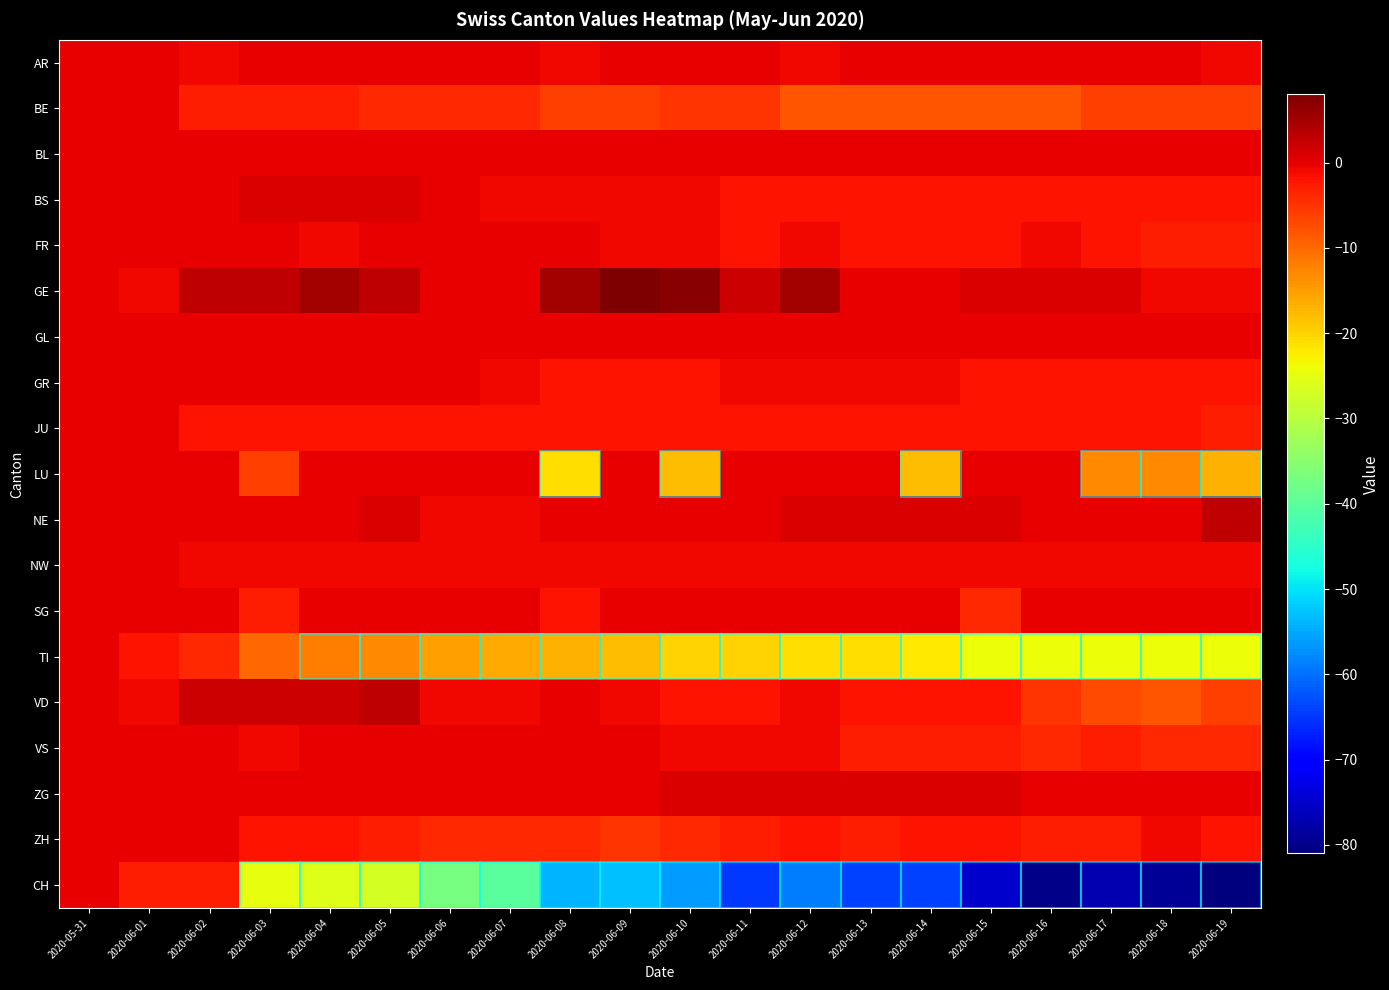

Reading left to right, transcribe all the data shown in this chart.

AR: 2020-05-31=0	2020-06-01=0	2020-06-02=-1	2020-06-03=0	2020-06-04=0	2020-06-05=0	2020-06-06=0	2020-06-07=0	2020-06-08=-1	2020-06-09=0	2020-06-10=0	2020-06-11=0	2020-06-12=-1	2020-06-13=0	2020-06-14=0	2020-06-15=0	2020-06-16=0	2020-06-17=0	2020-06-18=0	2020-06-19=-1
BE: 2020-05-31=0	2020-06-01=0	2020-06-02=-3	2020-06-03=-3	2020-06-04=-3	2020-06-05=-4	2020-06-06=-4	2020-06-07=-4	2020-06-08=-6	2020-06-09=-6	2020-06-10=-5	2020-06-11=-5	2020-06-12=-8	2020-06-13=-8	2020-06-14=-8	2020-06-15=-8	2020-06-16=-8	2020-06-17=-6	2020-06-18=-6	2020-06-19=-6
BL: 2020-05-31=0	2020-06-01=0	2020-06-02=0	2020-06-03=0	2020-06-04=0	2020-06-05=0	2020-06-06=0	2020-06-07=0	2020-06-08=0	2020-06-09=0	2020-06-10=0	2020-06-11=0	2020-06-12=0	2020-06-13=0	2020-06-14=0	2020-06-15=0	2020-06-16=0	2020-06-17=0	2020-06-18=0	2020-06-19=0
BS: 2020-05-31=0	2020-06-01=0	2020-06-02=0	2020-06-03=1	2020-06-04=1	2020-06-05=1	2020-06-06=0	2020-06-07=-1	2020-06-08=-1	2020-06-09=-1	2020-06-10=-1	2020-06-11=-2	2020-06-12=-2	2020-06-13=-2	2020-06-14=-2	2020-06-15=-2	2020-06-16=-2	2020-06-17=-2	2020-06-18=-2	2020-06-19=-2
FR: 2020-05-31=0	2020-06-01=0	2020-06-02=0	2020-06-03=0	2020-06-04=-1	2020-06-05=0	2020-06-06=0	2020-06-07=0	2020-06-08=0	2020-06-09=-1	2020-06-10=-1	2020-06-11=-2	2020-06-12=-1	2020-06-13=-2	2020-06-14=-2	2020-06-15=-2	2020-06-16=-1	2020-06-17=-2	2020-06-18=-3	2020-06-19=-3
GE: 2020-05-31=0	2020-06-01=-1	2020-06-02=3	2020-06-03=3	2020-06-04=5	2020-06-05=3	2020-06-06=0	2020-06-07=0	2020-06-08=5	2020-06-09=8	2020-06-10=7	2020-06-11=2	2020-06-12=5	2020-06-13=0	2020-06-14=0	2020-06-15=1	2020-06-16=1	2020-06-17=1	2020-06-18=-1	2020-06-19=-1
GL: 2020-05-31=0	2020-06-01=0	2020-06-02=0	2020-06-03=0	2020-06-04=0	2020-06-05=0	2020-06-06=0	2020-06-07=0	2020-06-08=0	2020-06-09=0	2020-06-10=0	2020-06-11=0	2020-06-12=0	2020-06-13=0	2020-06-14=0	2020-06-15=0	2020-06-16=0	2020-06-17=0	2020-06-18=0	2020-06-19=0
GR: 2020-05-31=0	2020-06-01=0	2020-06-02=0	2020-06-03=0	2020-06-04=0	2020-06-05=0	2020-06-06=0	2020-06-07=-1	2020-06-08=-2	2020-06-09=-2	2020-06-10=-2	2020-06-11=-1	2020-06-12=-1	2020-06-13=-1	2020-06-14=-1	2020-06-15=-2	2020-06-16=-2	2020-06-17=-2	2020-06-18=-2	2020-06-19=-2
JU: 2020-05-31=0	2020-06-01=0	2020-06-02=-2	2020-06-03=-2	2020-06-04=-2	2020-06-05=-2	2020-06-06=-2	2020-06-07=-2	2020-06-08=-2	2020-06-09=-2	2020-06-10=-2	2020-06-11=-2	2020-06-12=-2	2020-06-13=-2	2020-06-14=-2	2020-06-15=-2	2020-06-16=-2	2020-06-17=-2	2020-06-18=-2	2020-06-19=-3
LU: 2020-05-31=0	2020-06-01=0	2020-06-02=0	2020-06-03=-6	2020-06-04=0	2020-06-05=0	2020-06-06=0	2020-06-07=0	2020-06-08=-21	2020-06-09=0	2020-06-10=-18	2020-06-11=0	2020-06-12=0	2020-06-13=0	2020-06-14=-18	2020-06-15=0	2020-06-16=0	2020-06-17=-13	2020-06-18=-13	2020-06-19=-17
NE: 2020-05-31=0	2020-06-01=0	2020-06-02=0	2020-06-03=0	2020-06-04=0	2020-06-05=1	2020-06-06=-1	2020-06-07=-1	2020-06-08=0	2020-06-09=0	2020-06-10=0	2020-06-11=0	2020-06-12=1	2020-06-13=1	2020-06-14=1	2020-06-15=1	2020-06-16=0	2020-06-17=0	2020-06-18=0	2020-06-19=3
NW: 2020-05-31=0	2020-06-01=0	2020-06-02=-1	2020-06-03=-1	2020-06-04=-1	2020-06-05=-1	2020-06-06=-1	2020-06-07=-1	2020-06-08=-1	2020-06-09=-1	2020-06-10=-1	2020-06-11=-1	2020-06-12=-1	2020-06-13=-1	2020-06-14=-1	2020-06-15=-1	2020-06-16=-1	2020-06-17=-1	2020-06-18=-1	2020-06-19=-1
SG: 2020-05-31=0	2020-06-01=0	2020-06-02=0	2020-06-03=-3	2020-06-04=0	2020-06-05=0	2020-06-06=0	2020-06-07=0	2020-06-08=-2	2020-06-09=0	2020-06-10=0	2020-06-11=0	2020-06-12=0	2020-06-13=0	2020-06-14=0	2020-06-15=-4	2020-06-16=0	2020-06-17=0	2020-06-18=0	2020-06-19=0
TI: 2020-05-31=0	2020-06-01=-2	2020-06-02=-4	2020-06-03=-10	2020-06-04=-12	2020-06-05=-13	2020-06-06=-15	2020-06-07=-16	2020-06-08=-17	2020-06-09=-18	2020-06-10=-20	2020-06-11=-20	2020-06-12=-21	2020-06-13=-21	2020-06-14=-22	2020-06-15=-24	2020-06-16=-24	2020-06-17=-24	2020-06-18=-24	2020-06-19=-24
VD: 2020-05-31=0	2020-06-01=-1	2020-06-02=2	2020-06-03=2	2020-06-04=2	2020-06-05=3	2020-06-06=-1	2020-06-07=-1	2020-06-08=0	2020-06-09=-1	2020-06-10=-2	2020-06-11=-2	2020-06-12=-1	2020-06-13=-2	2020-06-14=-2	2020-06-15=-2	2020-06-16=-5	2020-06-17=-7	2020-06-18=-8	2020-06-19=-6
VS: 2020-05-31=0	2020-06-01=0	2020-06-02=0	2020-06-03=-1	2020-06-04=0	2020-06-05=0	2020-06-06=0	2020-06-07=0	2020-06-08=0	2020-06-09=0	2020-06-10=-1	2020-06-11=-1	2020-06-12=-1	2020-06-13=-3	2020-06-14=-3	2020-06-15=-3	2020-06-16=-4	2020-06-17=-3	2020-06-18=-4	2020-06-19=-4
ZG: 2020-05-31=0	2020-06-01=0	2020-06-02=0	2020-06-03=0	2020-06-04=0	2020-06-05=0	2020-06-06=0	2020-06-07=0	2020-06-08=0	2020-06-09=0	2020-06-10=1	2020-06-11=1	2020-06-12=1	2020-06-13=1	2020-06-14=1	2020-06-15=1	2020-06-16=0	2020-06-17=0	2020-06-18=0	2020-06-19=0
ZH: 2020-05-31=0	2020-06-01=0	2020-06-02=0	2020-06-03=-2	2020-06-04=-2	2020-06-05=-3	2020-06-06=-4	2020-06-07=-4	2020-06-08=-4	2020-06-09=-5	2020-06-10=-4	2020-06-11=-3	2020-06-12=-2	2020-06-13=-3	2020-06-14=-2	2020-06-15=-2	2020-06-16=-3	2020-06-17=-3	2020-06-18=-1	2020-06-19=-2
CH: 2020-05-31=0	2020-06-01=-3	2020-06-02=-3	2020-06-03=-25	2020-06-04=-26	2020-06-05=-27	2020-06-06=-37	2020-06-07=-40	2020-06-08=-54	2020-06-09=-53	2020-06-10=-56	2020-06-11=-65	2020-06-12=-59	2020-06-13=-64	2020-06-14=-64	2020-06-15=-75	2020-06-16=-80	2020-06-17=-77	2020-06-18=-79	2020-06-19=-81